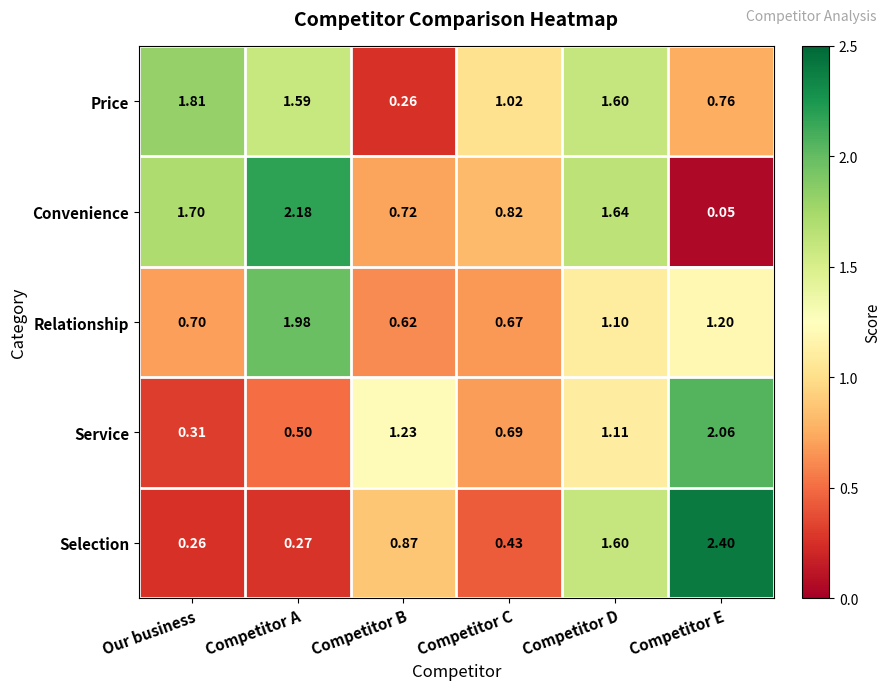

At which label is Relationship closest to 1?

Competitor D